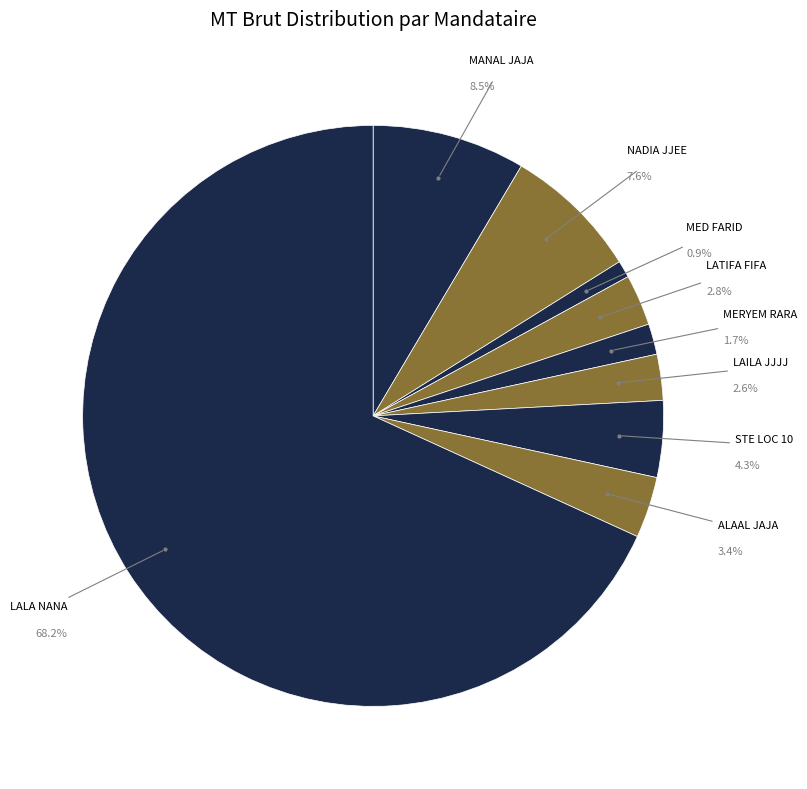

To the nearest percent, what is the difference between the STE LOC 10 and LAILA JJJJ slice percentages?

2%